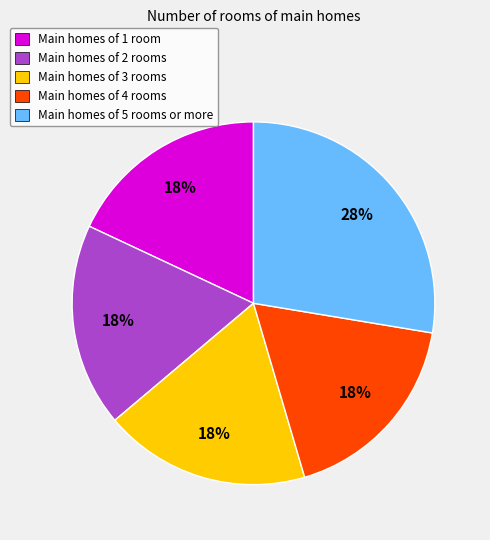

To the nearest percent, what is the difference between the largest and smallest slice percentages?

10%